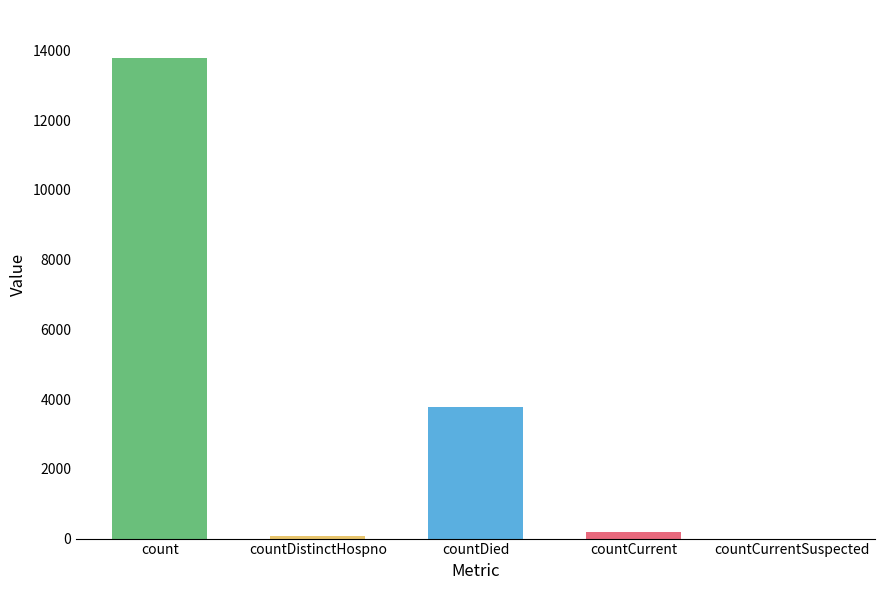

What is the sum of all values?

17817